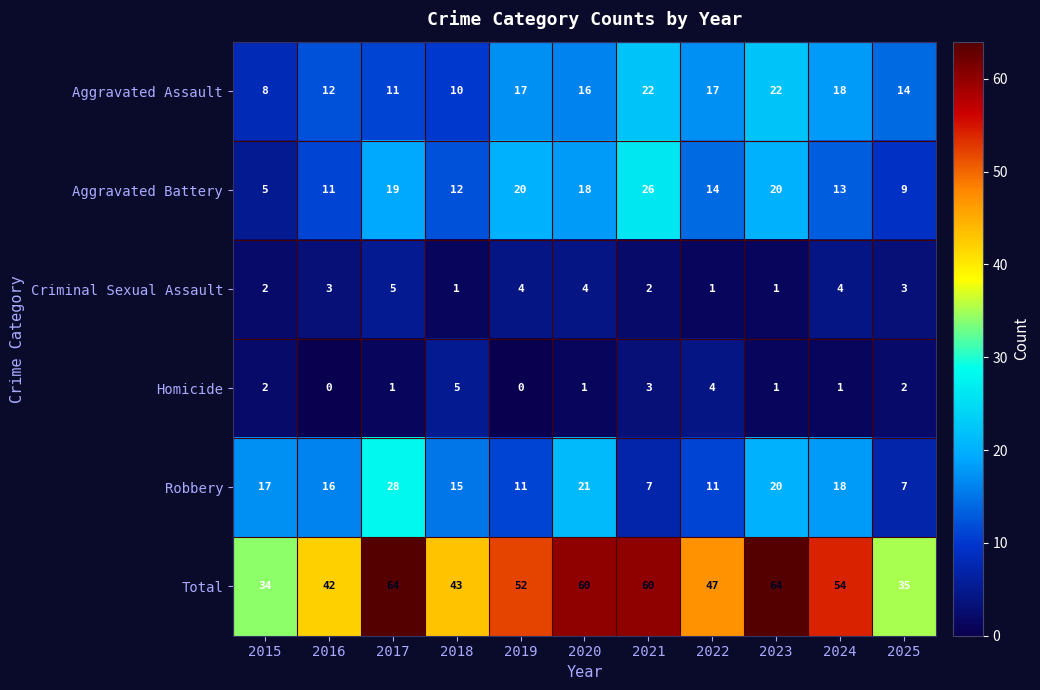

How many data points in Aggravated Battery are less than 14?

5